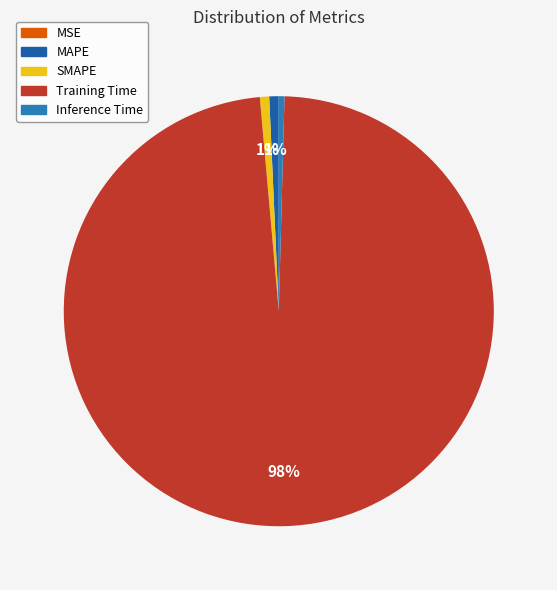

Does Training Time account for over 50% of the chart?

Yes